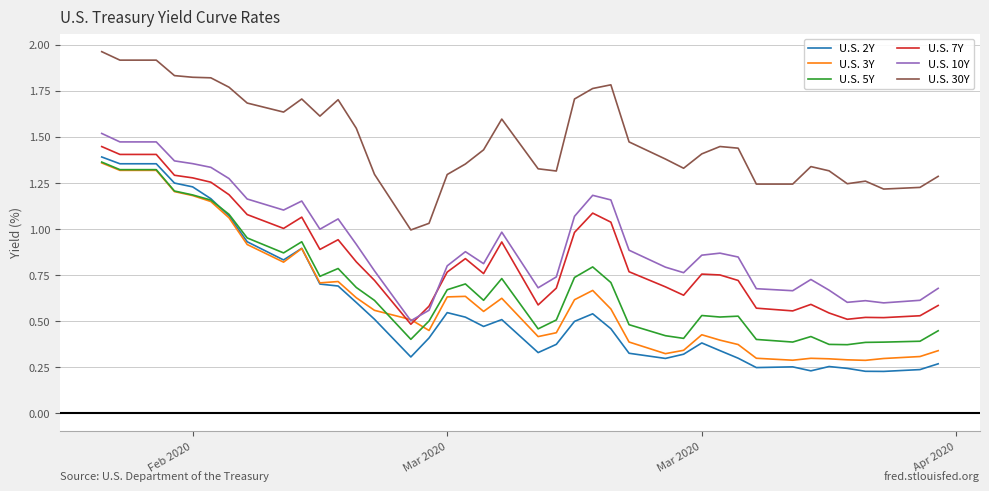

What are all the series names shown in the legend?

U.S. 2Y, U.S. 3Y, U.S. 5Y, U.S. 7Y, U.S. 10Y, U.S. 30Y